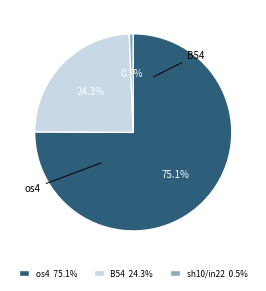

Does os4 account for over 50% of the chart?

Yes